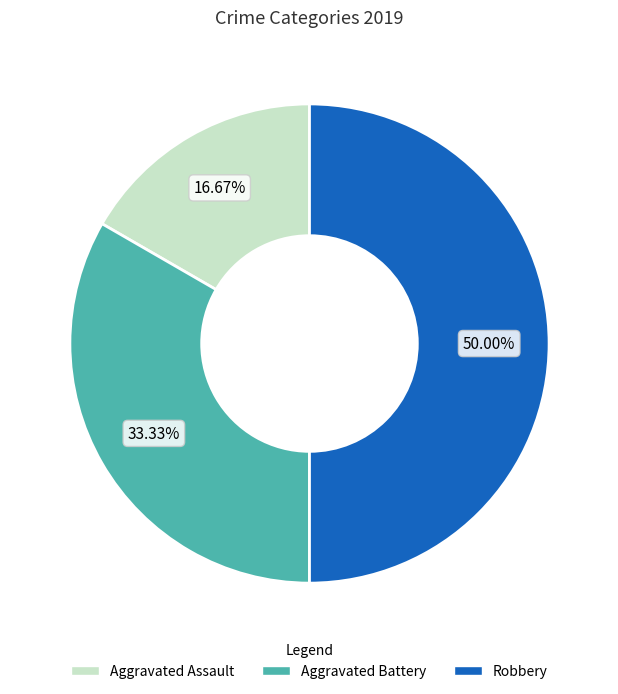

Is Aggravated Assault the majority of the pie?

No